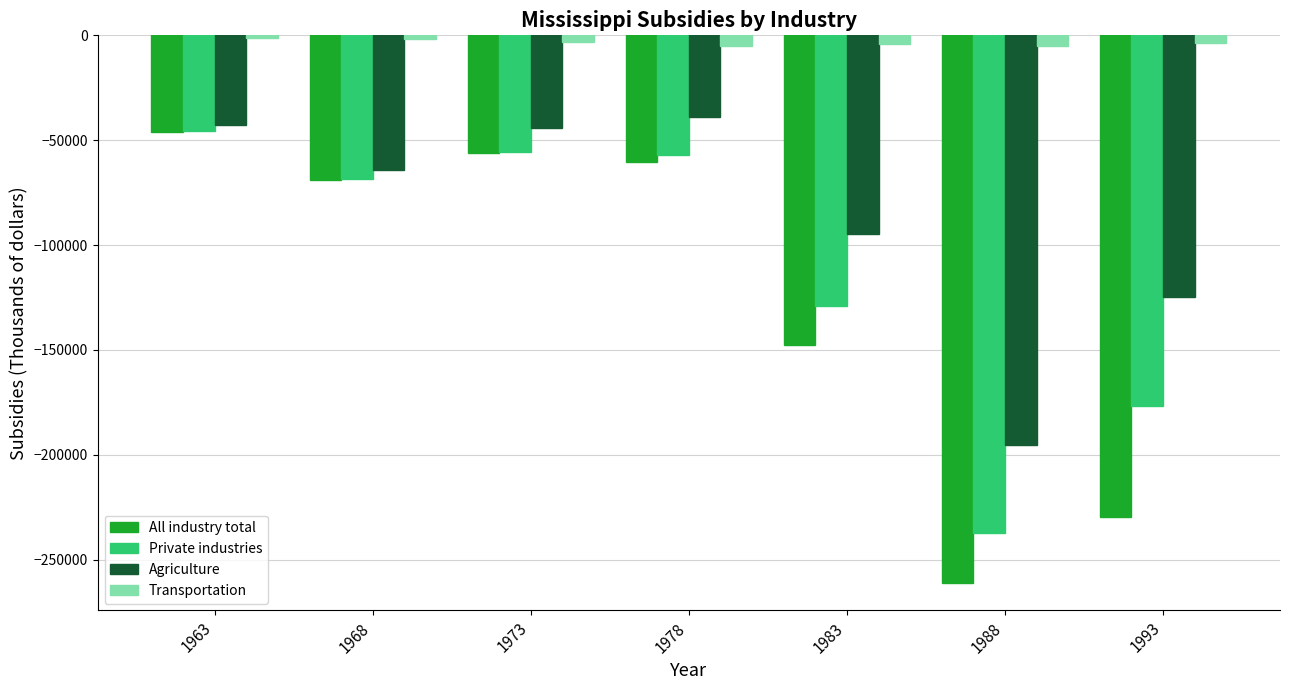

At which label does All industry total reach its minimum?

1988